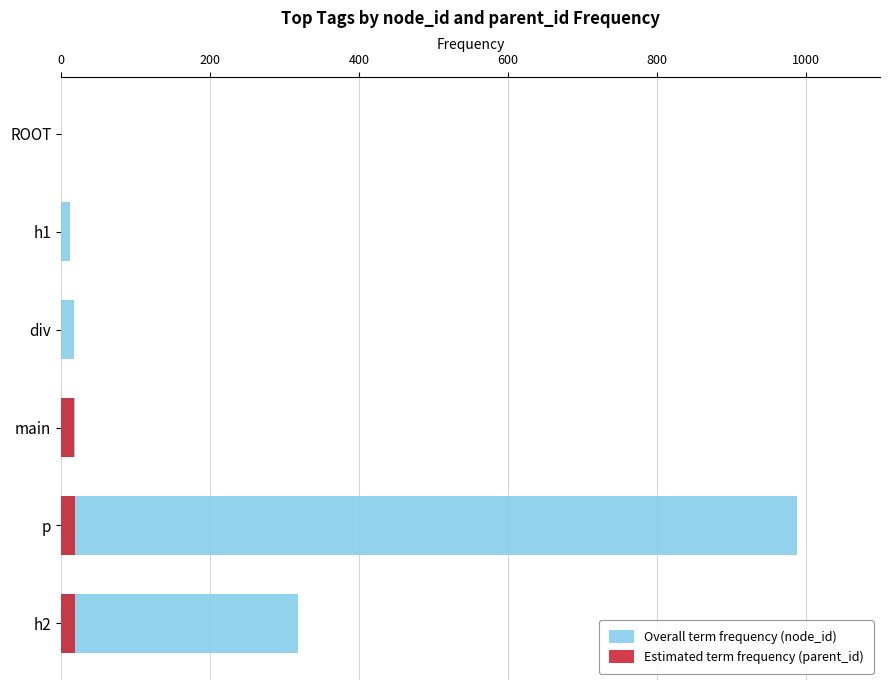

List the series in order of their peak value, lowest first.

Estimated term frequency (parent_id), Overall term frequency (node_id)